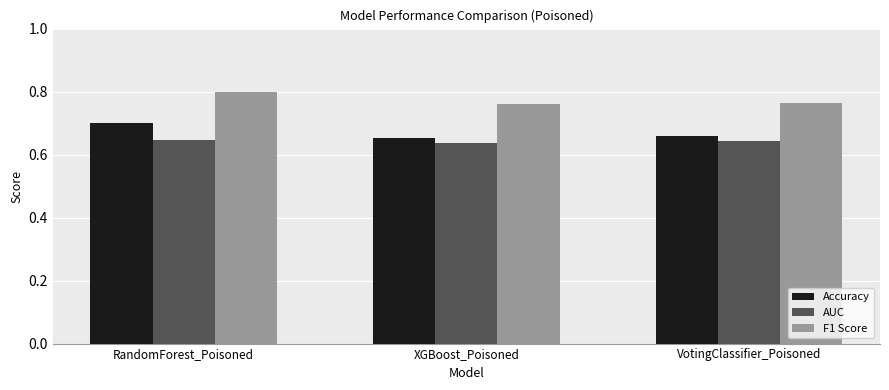

The Accuracy series shows 0.7 at RandomForest_Poisoned. True or false?

True